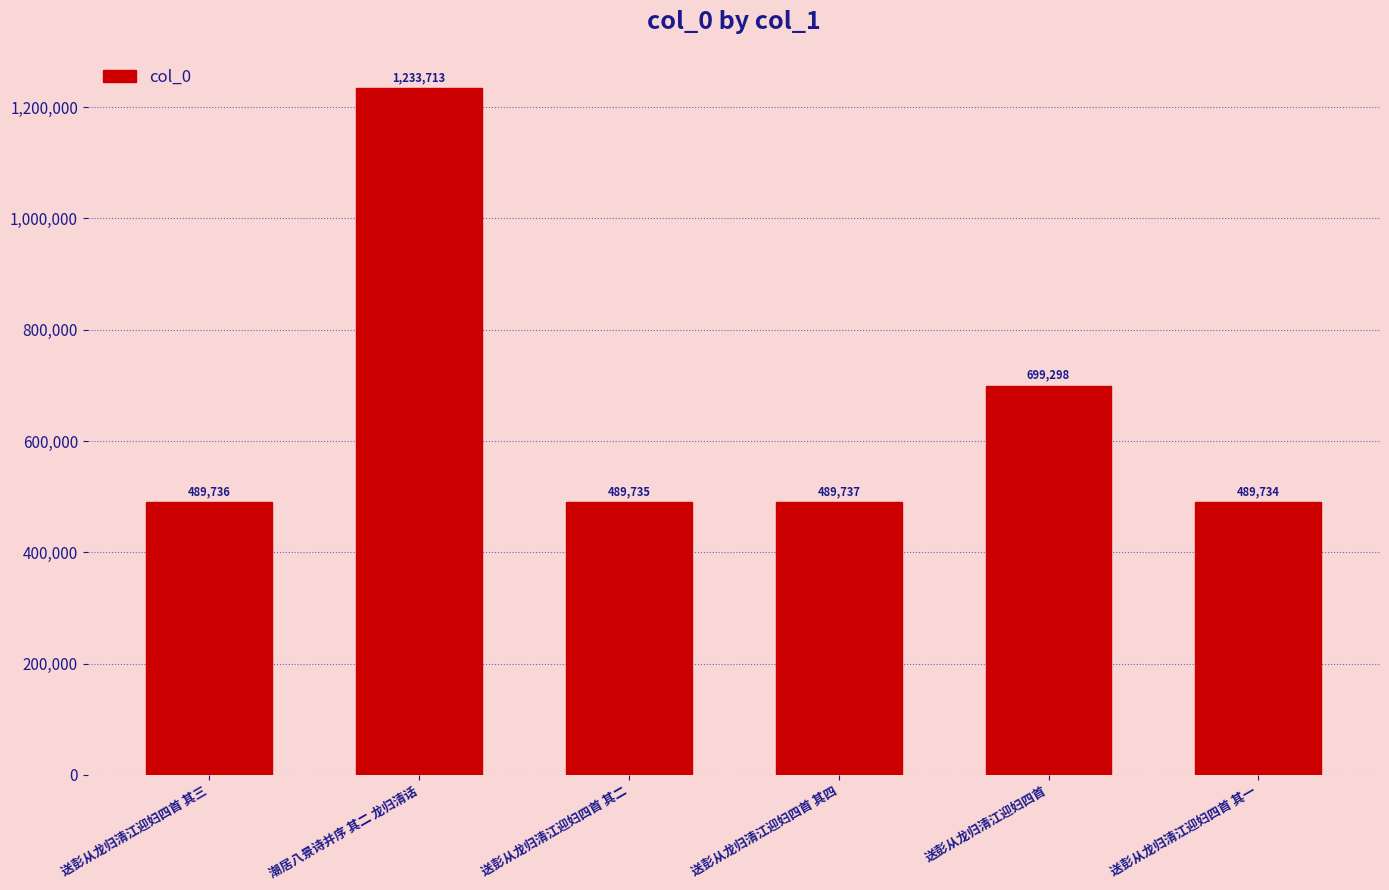

How many bars are there in total?

6